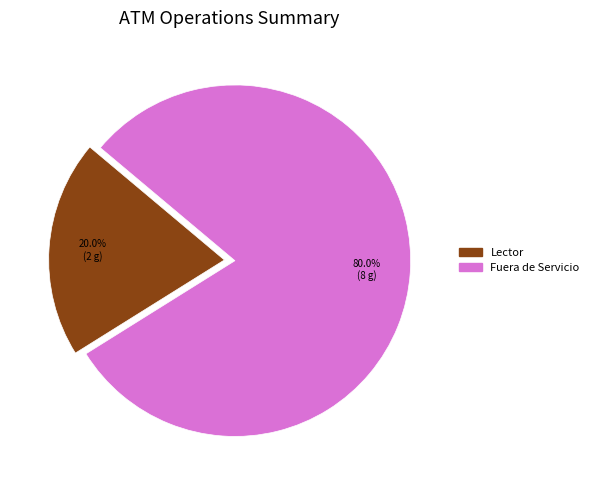

What percentage is the Lector slice, to the nearest percent?

20%